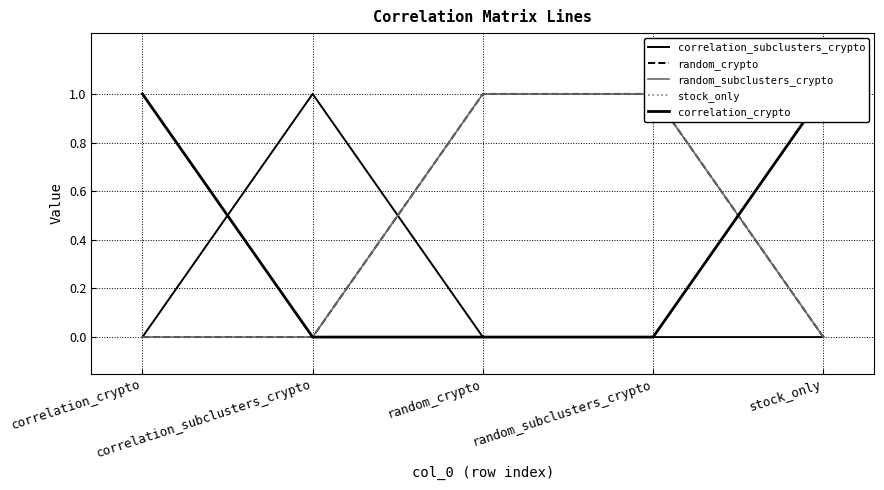

True or false: random_crypto has more than 0 interior local peaks.

False